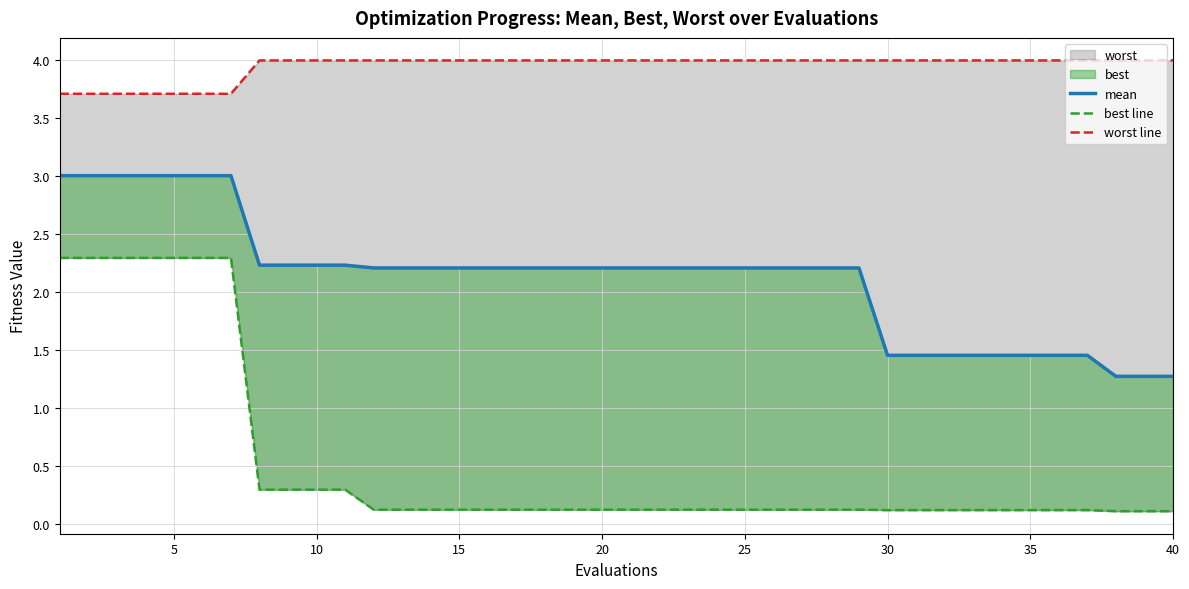

What is the average value of the best line series?

0.5